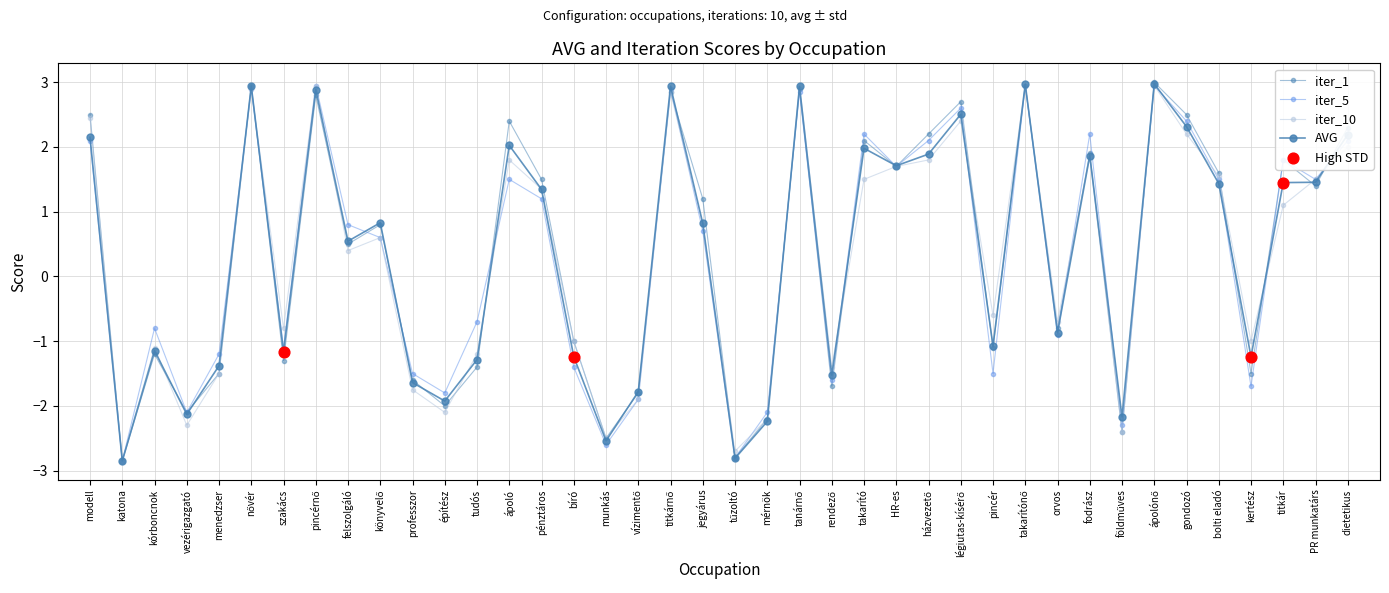

Does the chart have visible grid lines?

Yes